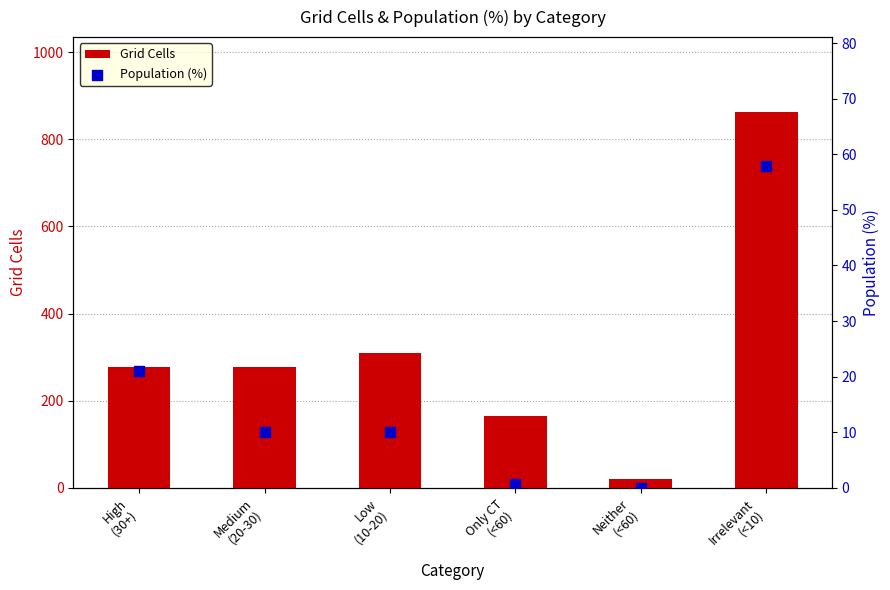

At how many categories does at least one series exceed 741?

1